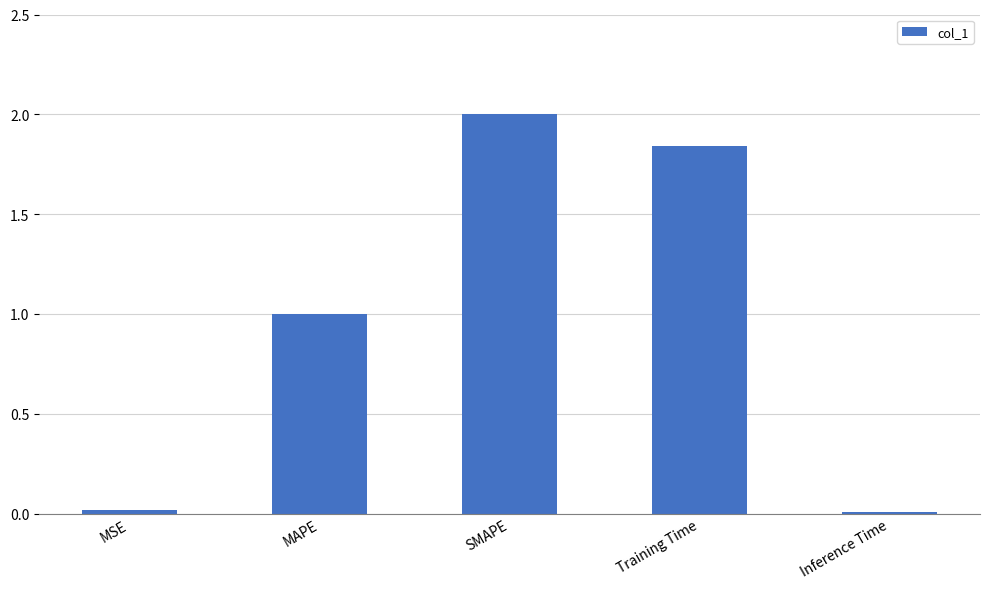

What is the maximum value shown in the chart?

2.0